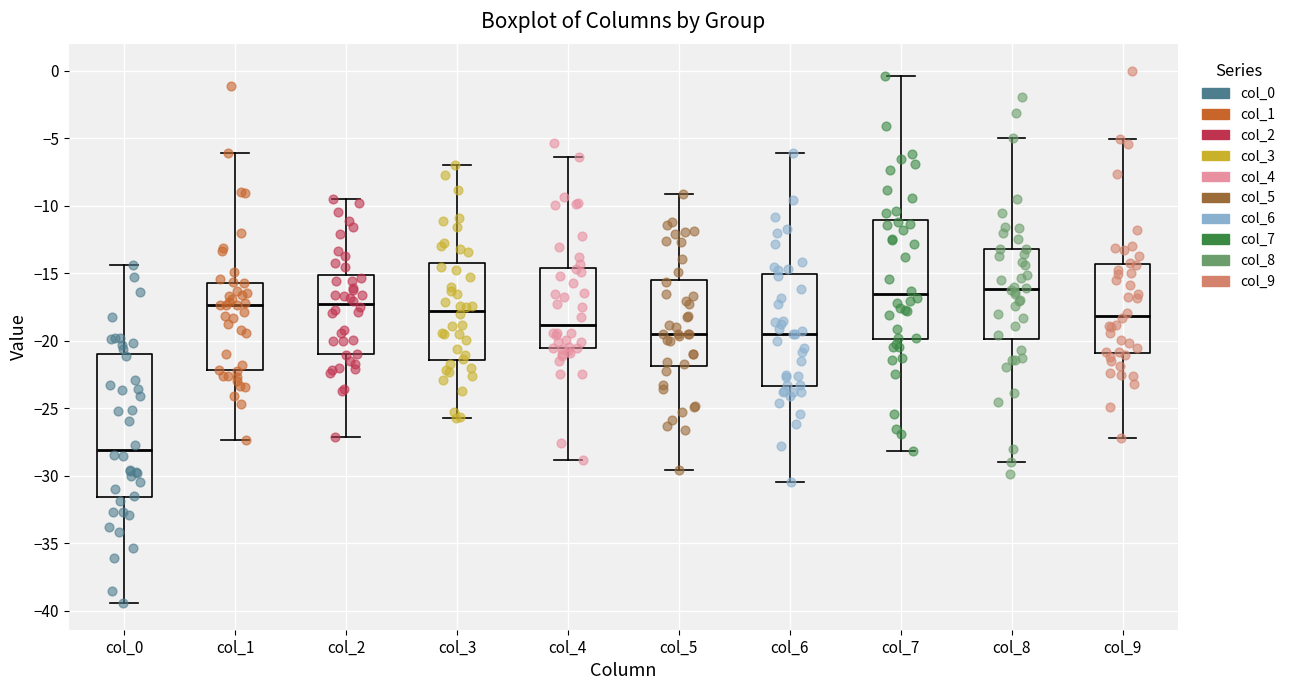

Which box's median line is the lowest?

col_0